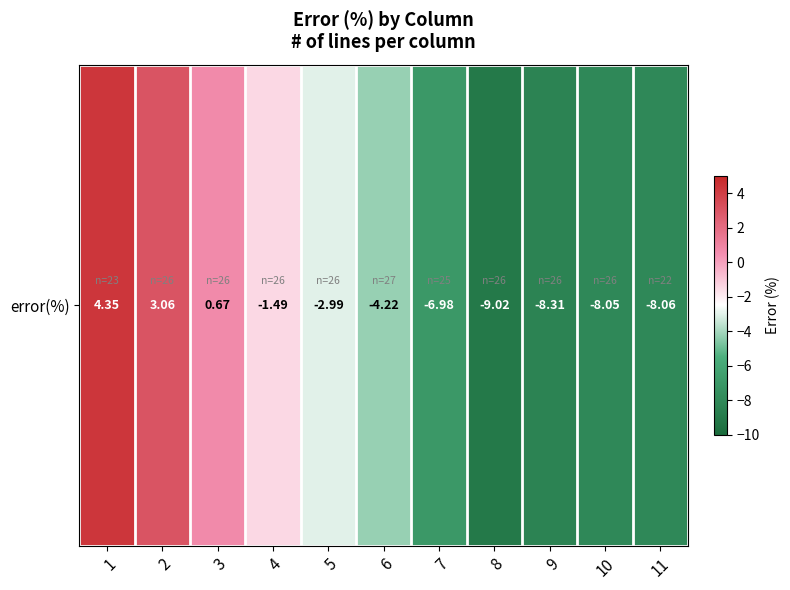

Which category has the lowest value across all series?

8